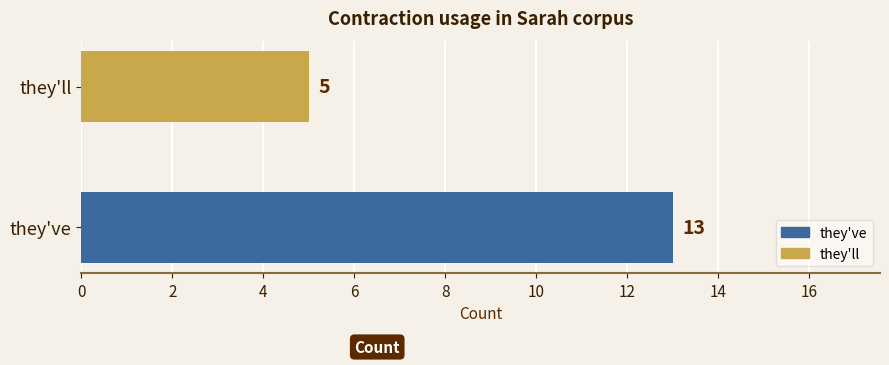

At which category does the chart reach its minimum across all series?

they'll